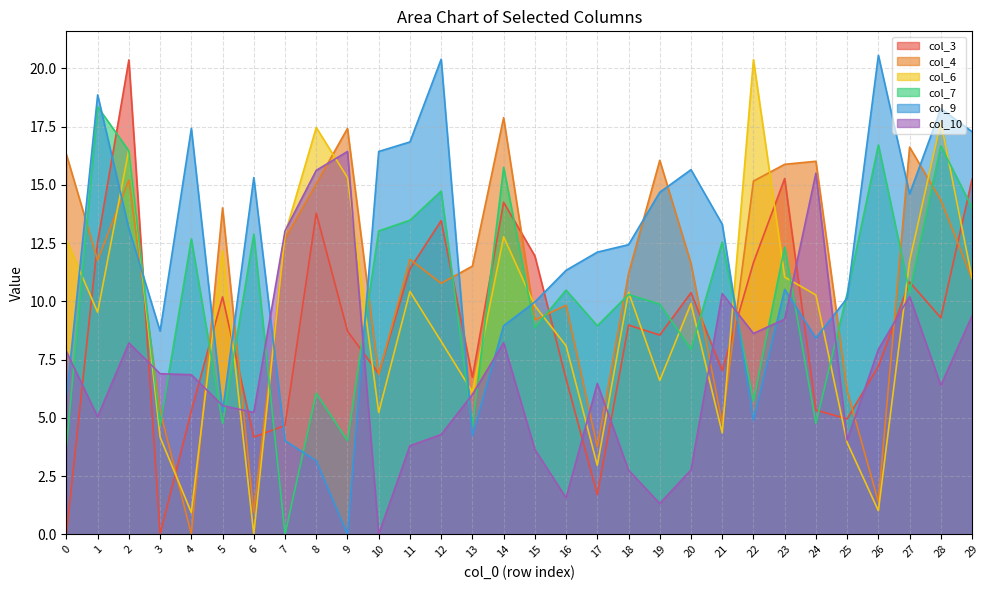

Is it true that col_7 equals 24.0 at 11?

False